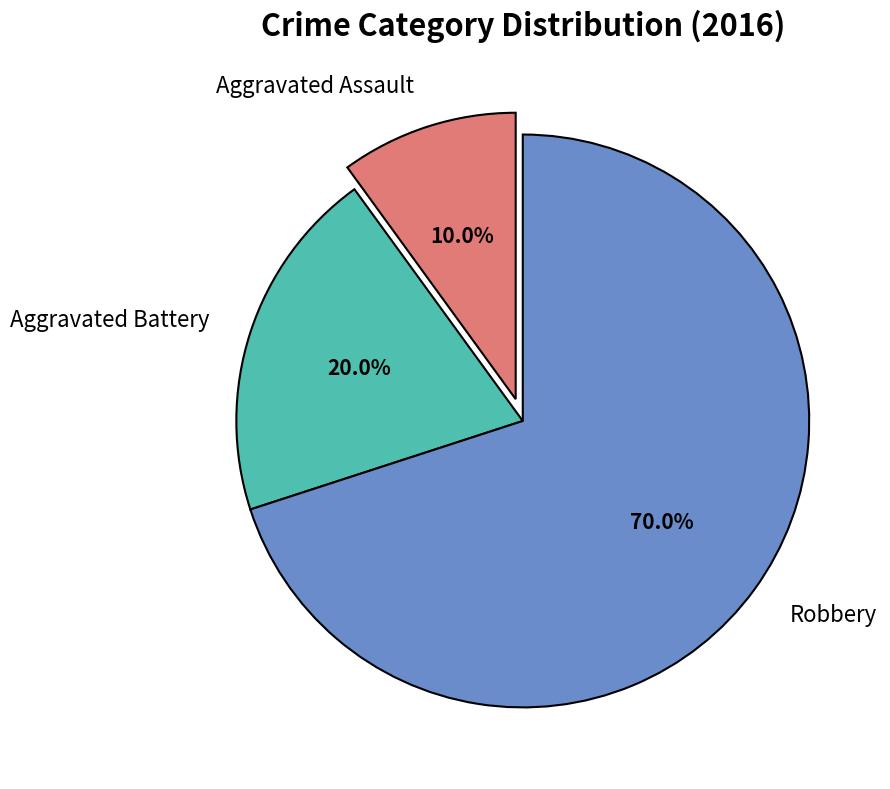

How many slices are in this pie chart?

3